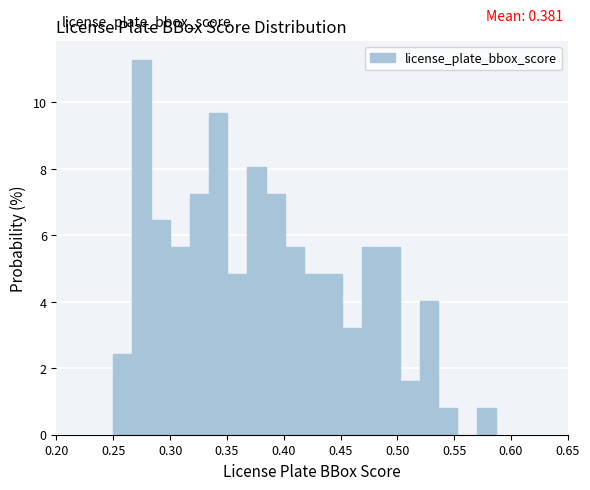

Around what value on the x-axis is the tallest bar? Give the approximate position of its centre, as read against the axis.

0.275